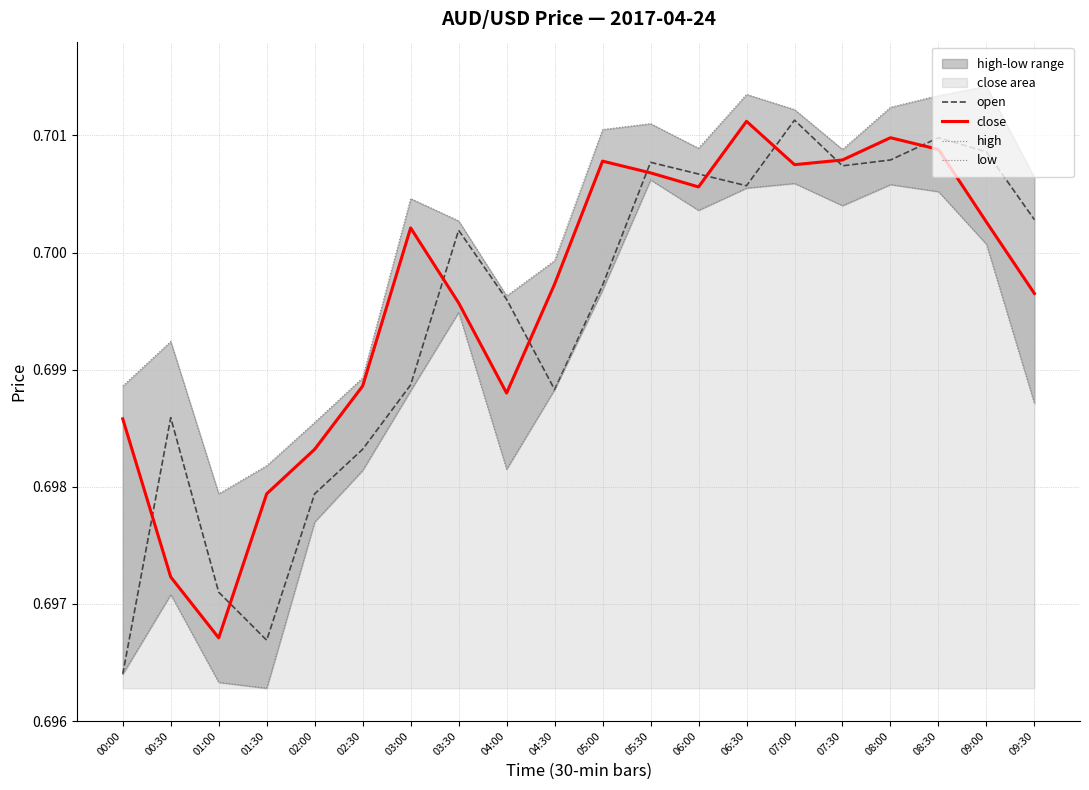

What is the sum of all close values?

14.0